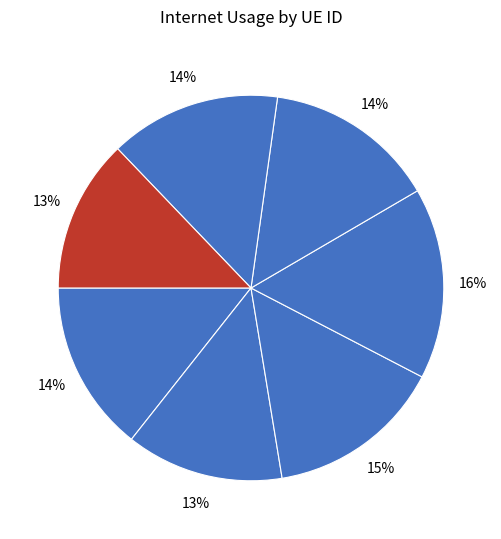

How many segments does this pie chart have?

7